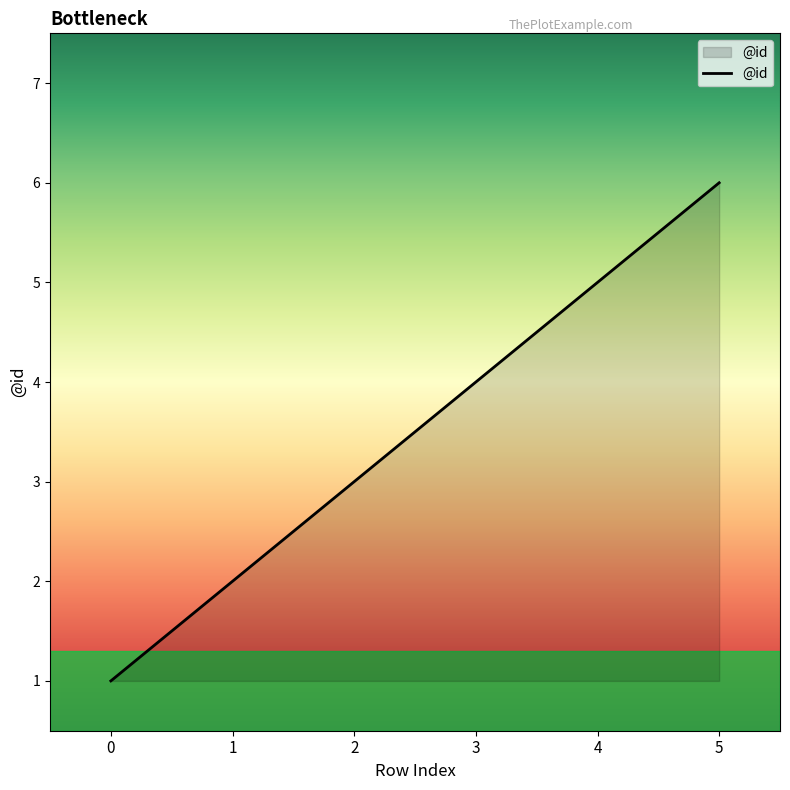

True or false: the data shows 2 at 4.

False